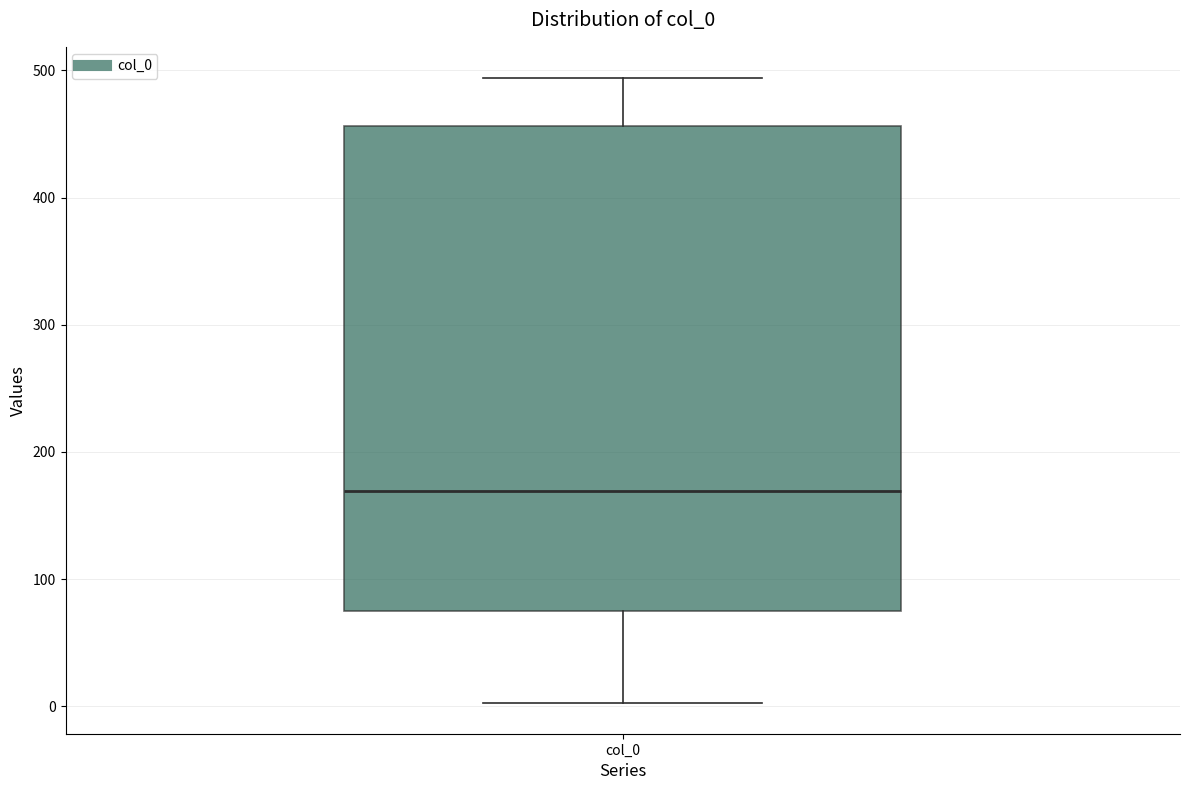

Read this box plot against the y-axis: the position of the median line, the range covered by the box, and the ends of both whiskers. The values are not printed on the chart, so give them approximately, as read against the axis.

median 170, box 70 to 460, whiskers 0 to 490